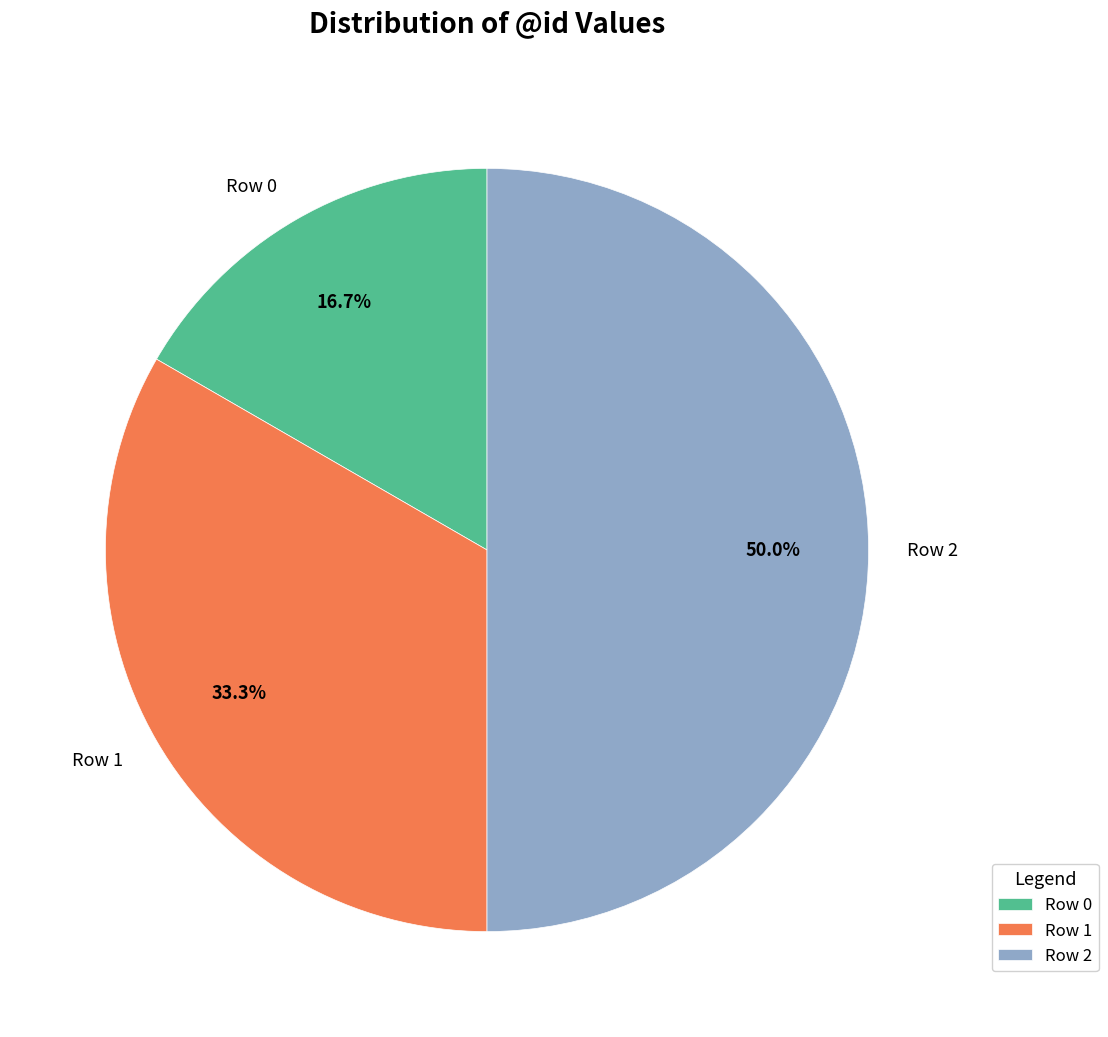

Which slice is the smallest?

Row 0